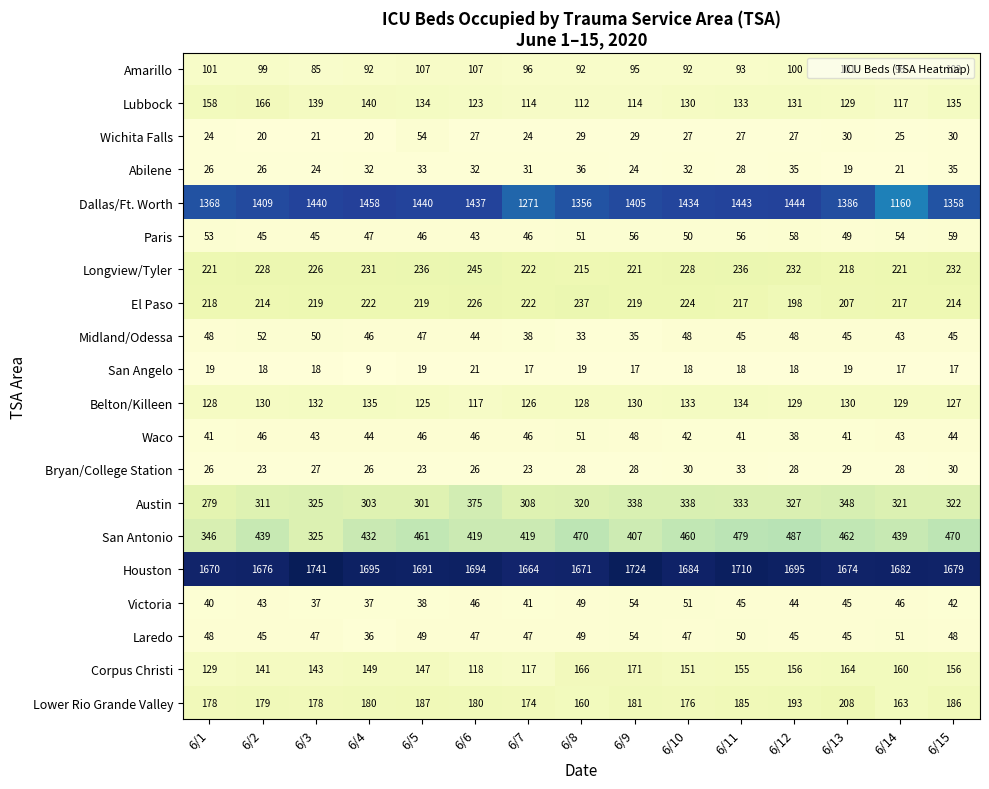

What is the approximate value of Laredo at 6/8?

49